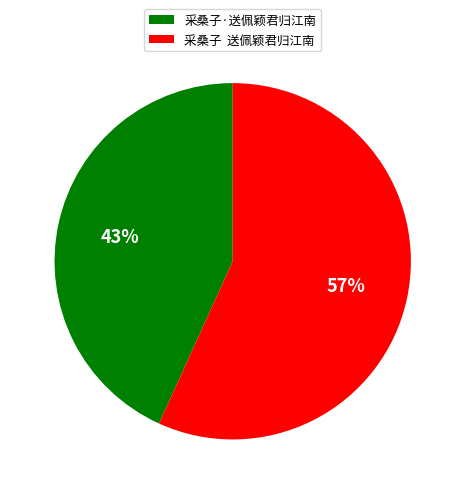

Approximately how many times larger is the value at 采桑子 送佩颖君归江南 compared to 采桑子·送佩颖君归江南?

1.3